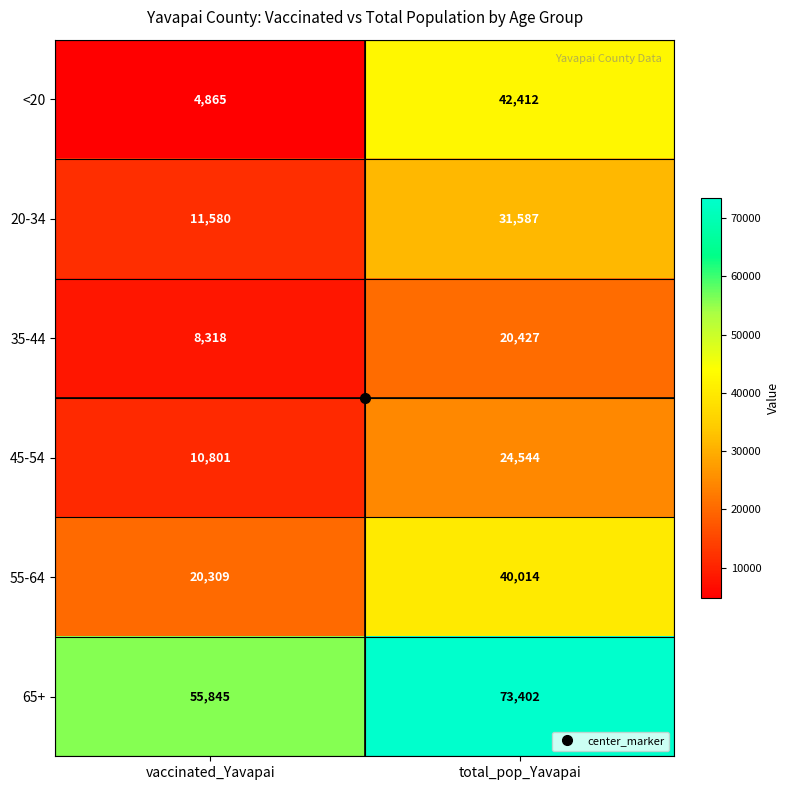

Where is 55-64 nearest to the value 30161?

vaccinated_Yavapai